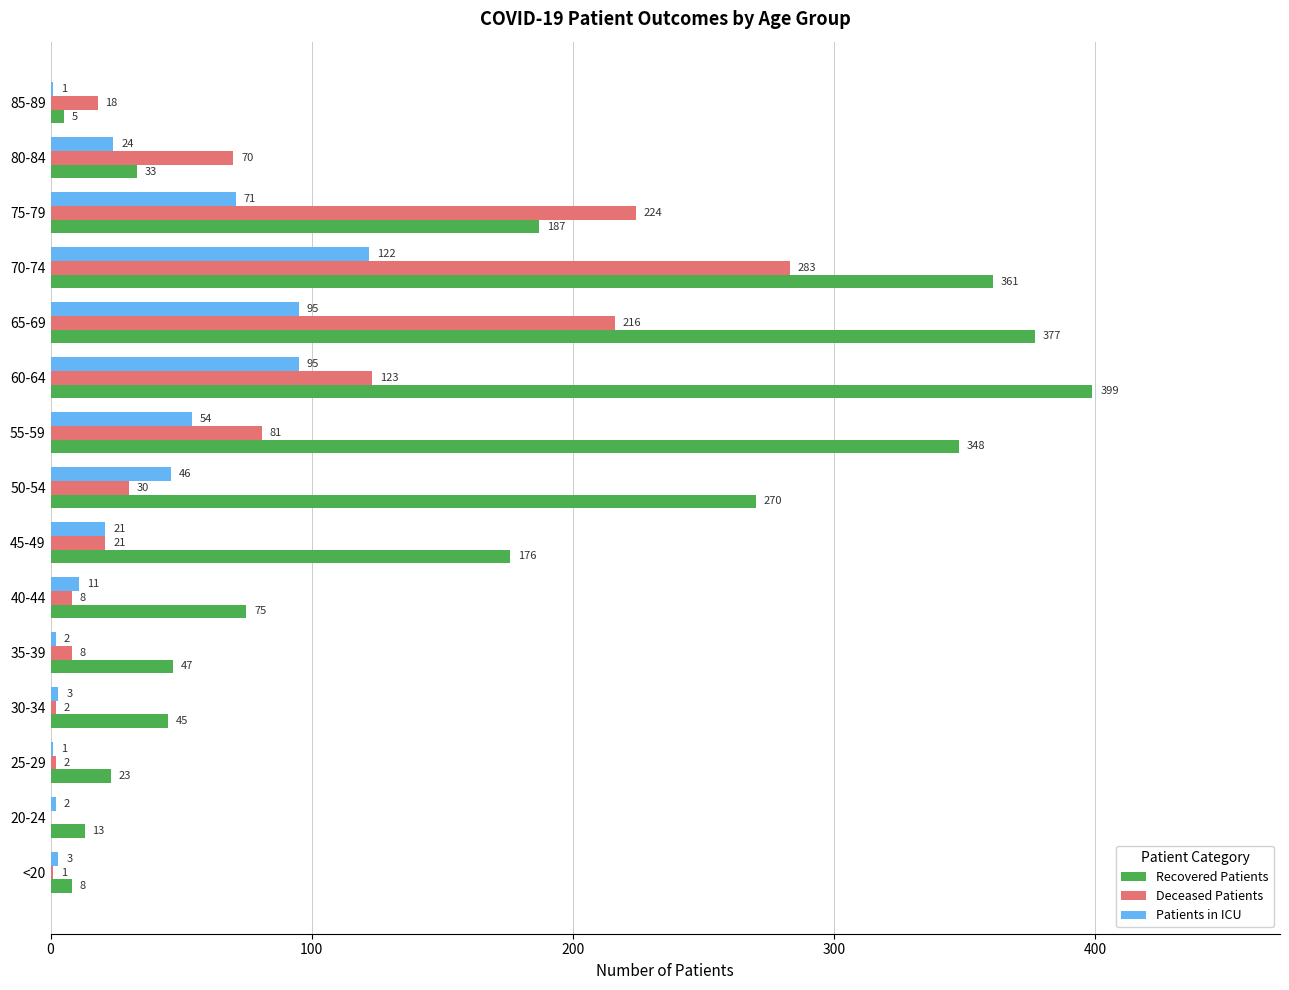

Between 50-54 and 70-74, which series saw the biggest shift?

Deceased Patients